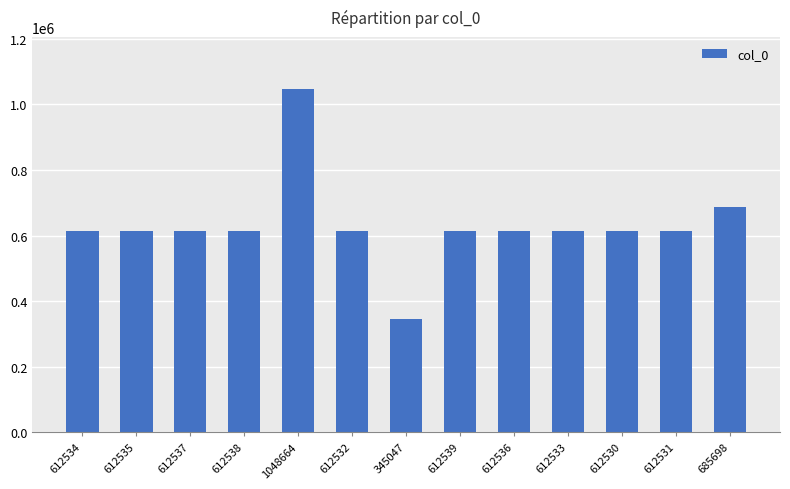

What is the change in value from 1048664 to 612531?

-436133